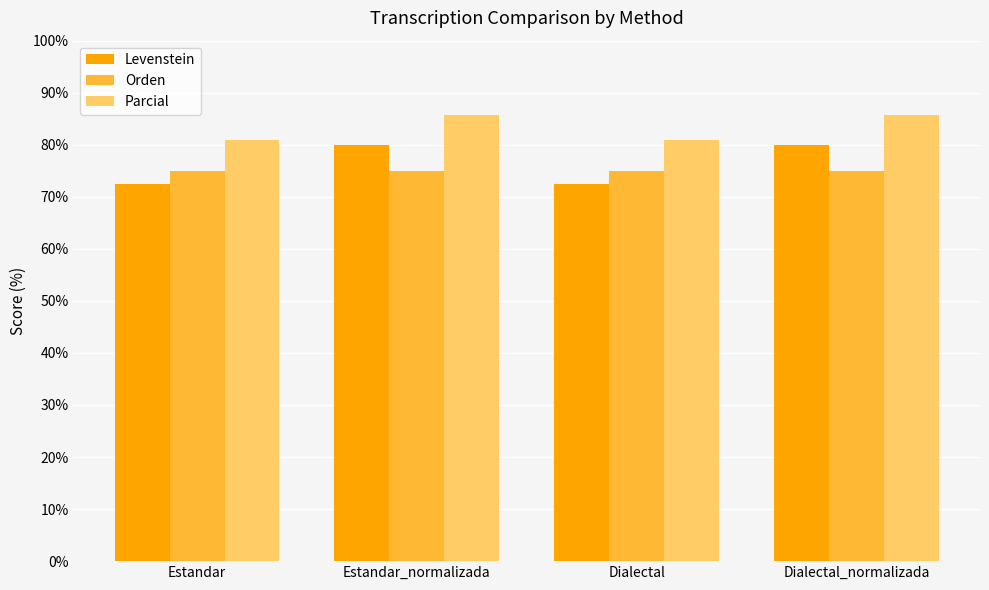

What is the label of the 1st bar from the right?

Dialectal_normalizada